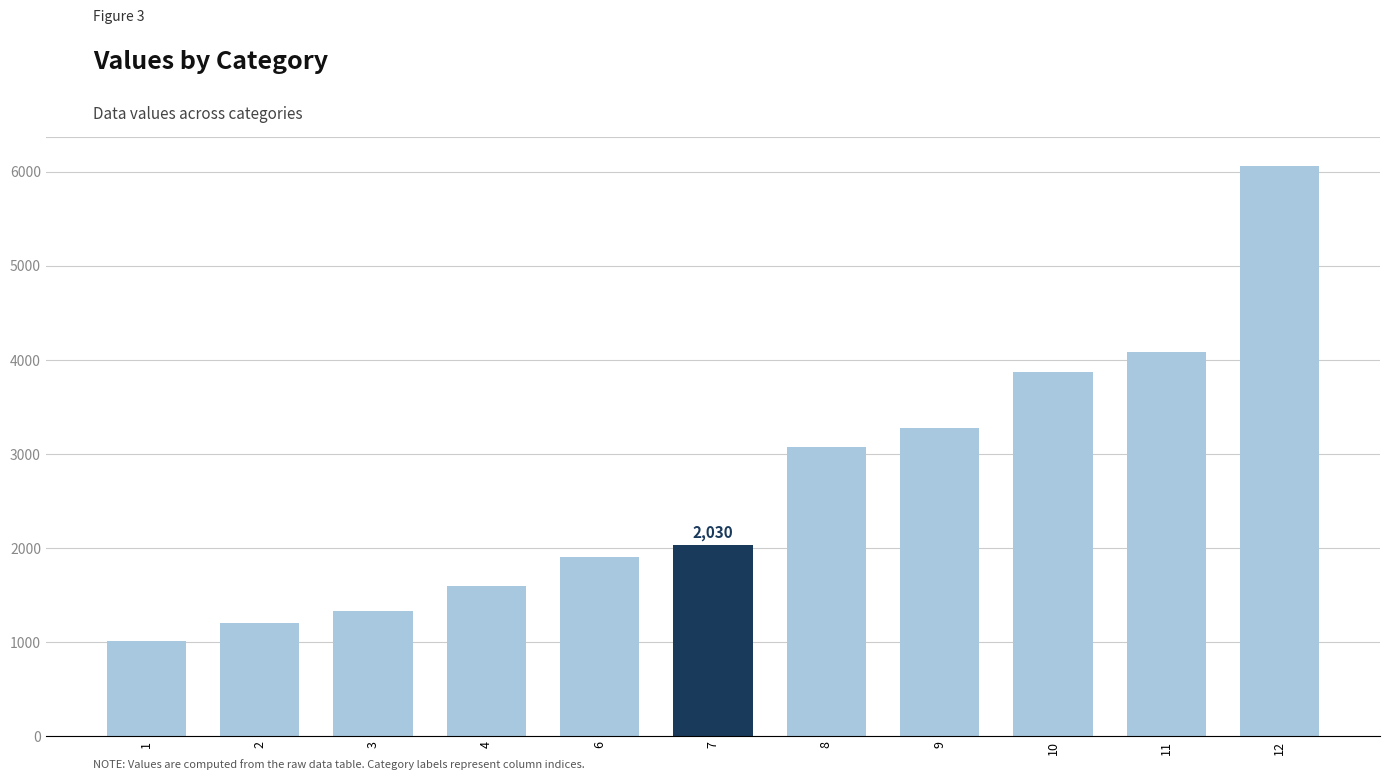

Does the chart contain stacked bars?

No